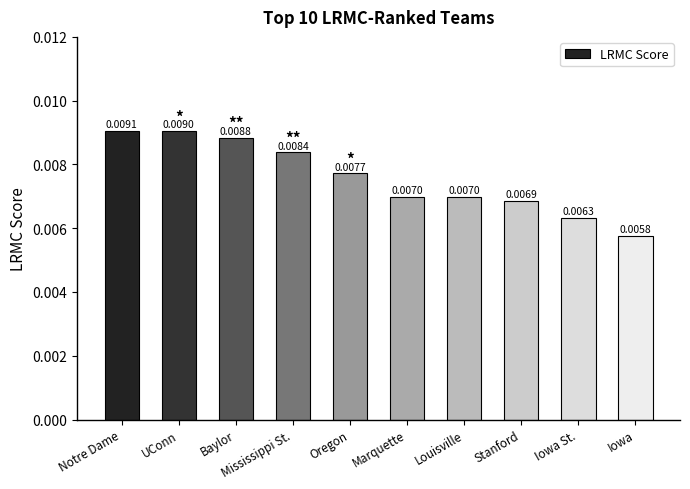

What is the label of the 6th bar from the right?

Oregon